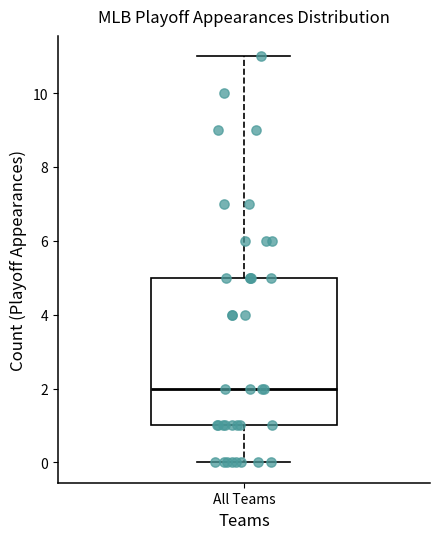

Where does the median line of the box for All Teams sit on the y-axis? The values are not printed on the chart, so give them approximately, as read against the axis.

2